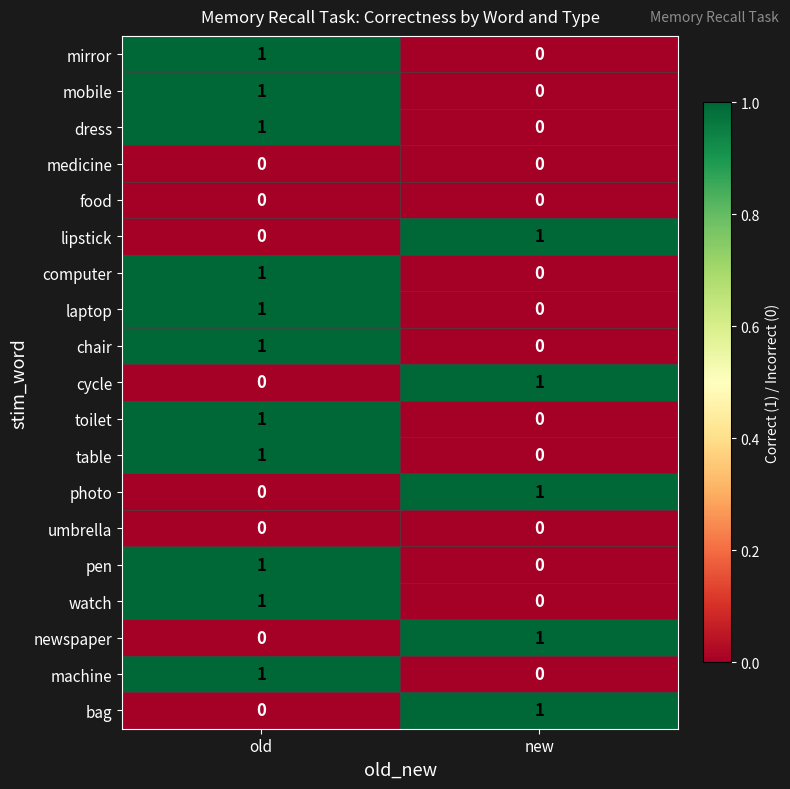

Where is photo nearest to the value 0?

old